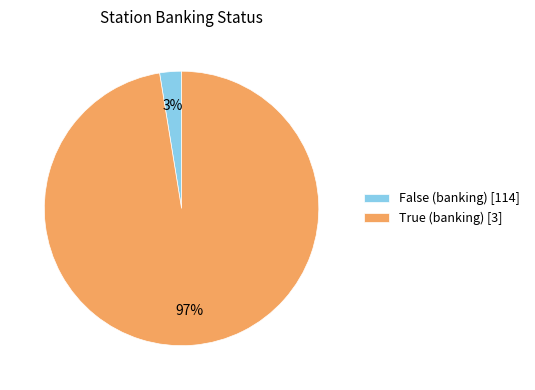

Which slice represents more than half of the pie?

True (banking) [3]